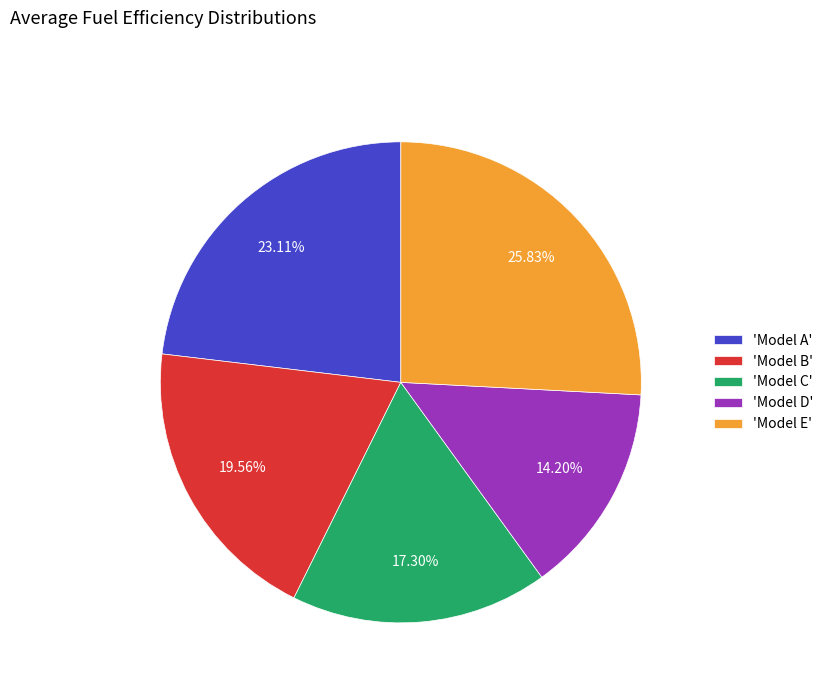

Is there any slice that represents more than half of the pie?

No